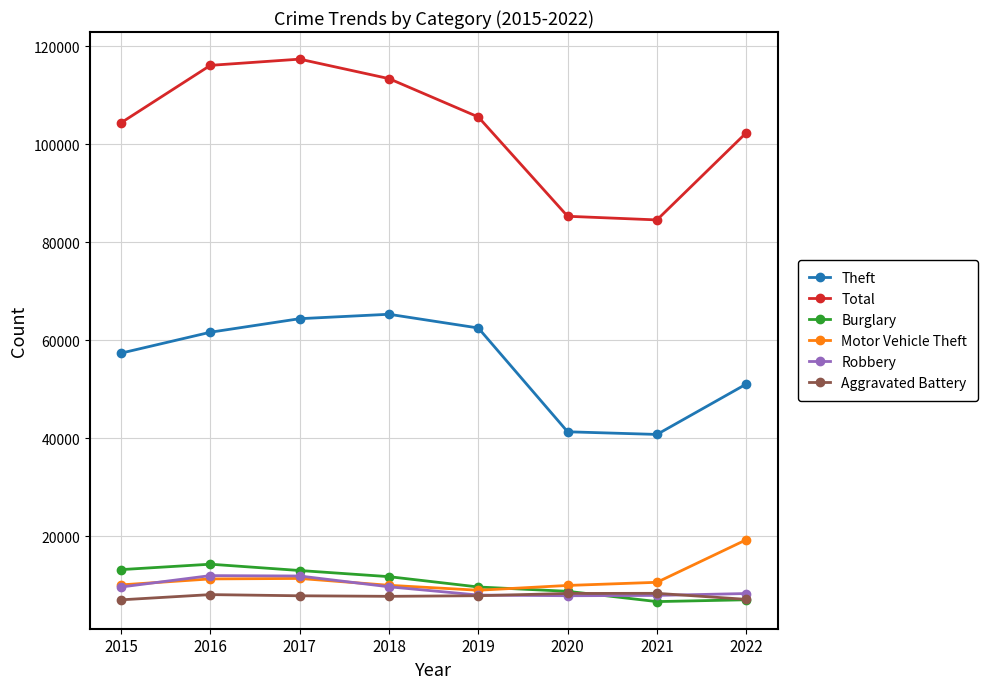

True or false: Motor Vehicle Theft and Theft cross at least once.

False